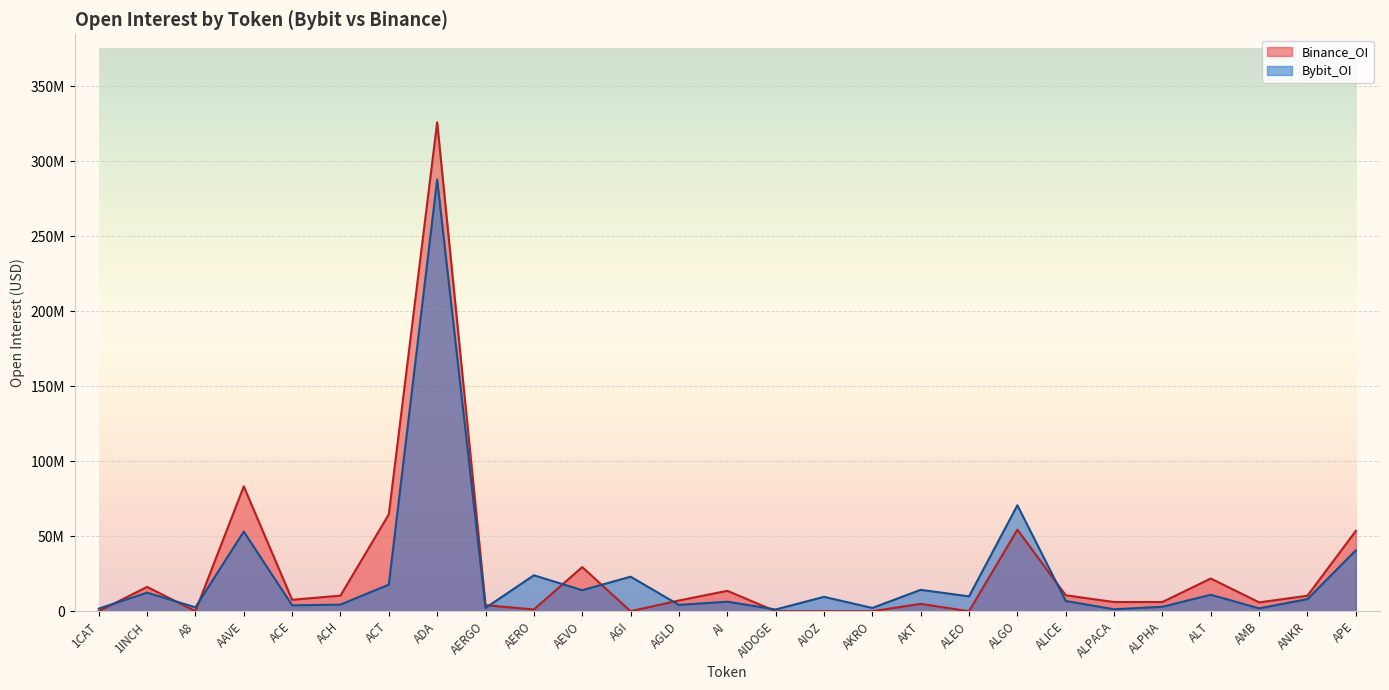

Reading right to left, what are all the values shown in this chart?

Bybit_OI: 40581850	8065861	1907651	10969588	2982603	1279088	6831653	70637832	9906142	14252768	2171463	9582560	1138419	6339423	4204791	23026748	14017481	23951390	2183739	287725330	17739585	4410602	3926476	53089825	2602921	12378585	1722369
Binance_OI: 53550635	10350819	5891198	21800074	6138687	6123171	10636386	54361785	0	4889878	0	0	0	13598786	7142529	0	29411332	1162310	4022665	325936288	64588571	10400677	7611672	83226816	0	16205678	0